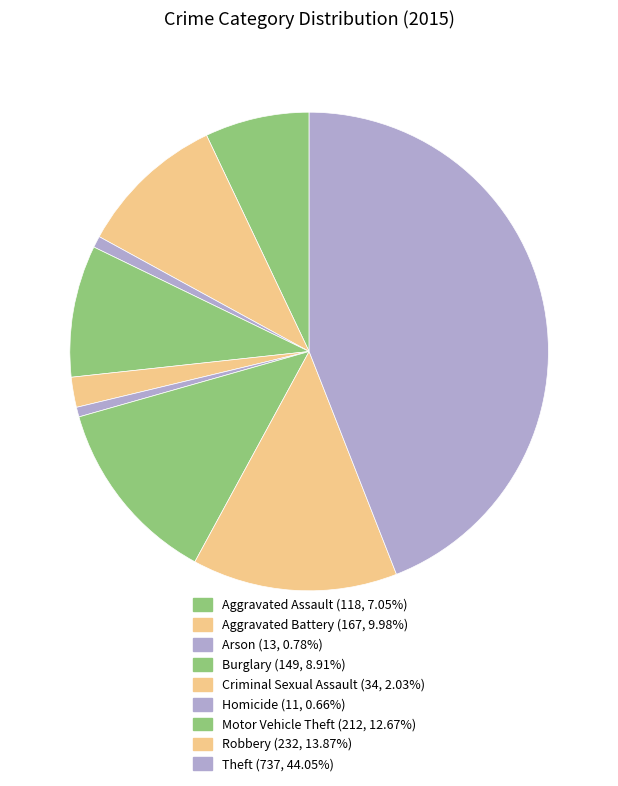

What is the smallest slice in the pie chart?

Homicide